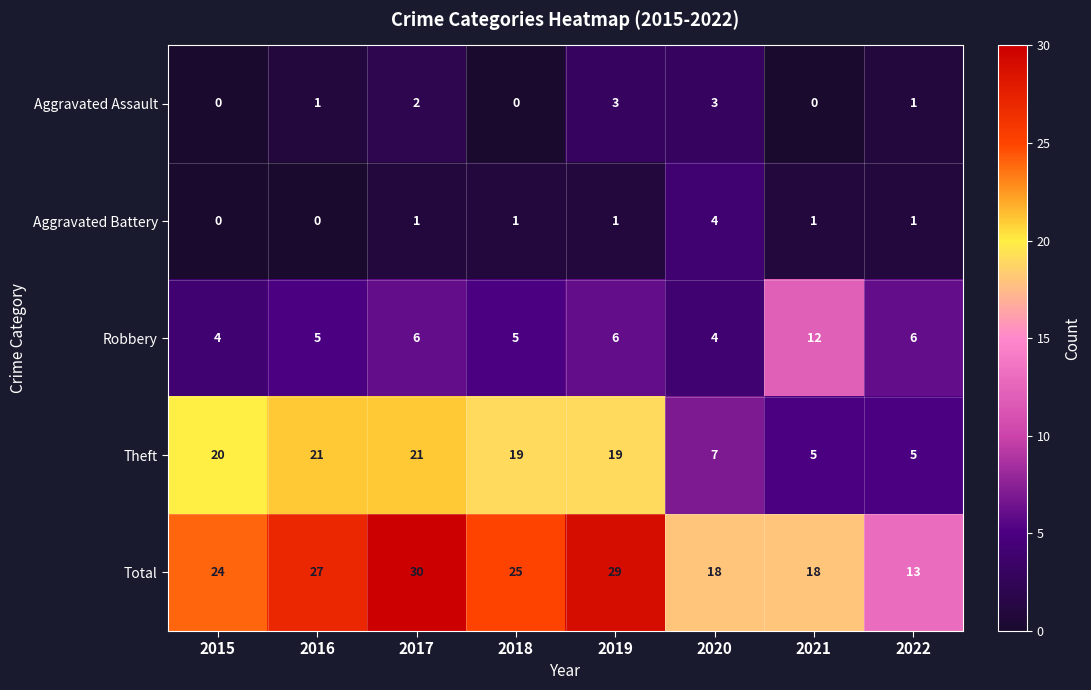

Rank the series at 2017 from highest to lowest value.

Total, Theft, Robbery, Aggravated Assault, Aggravated Battery